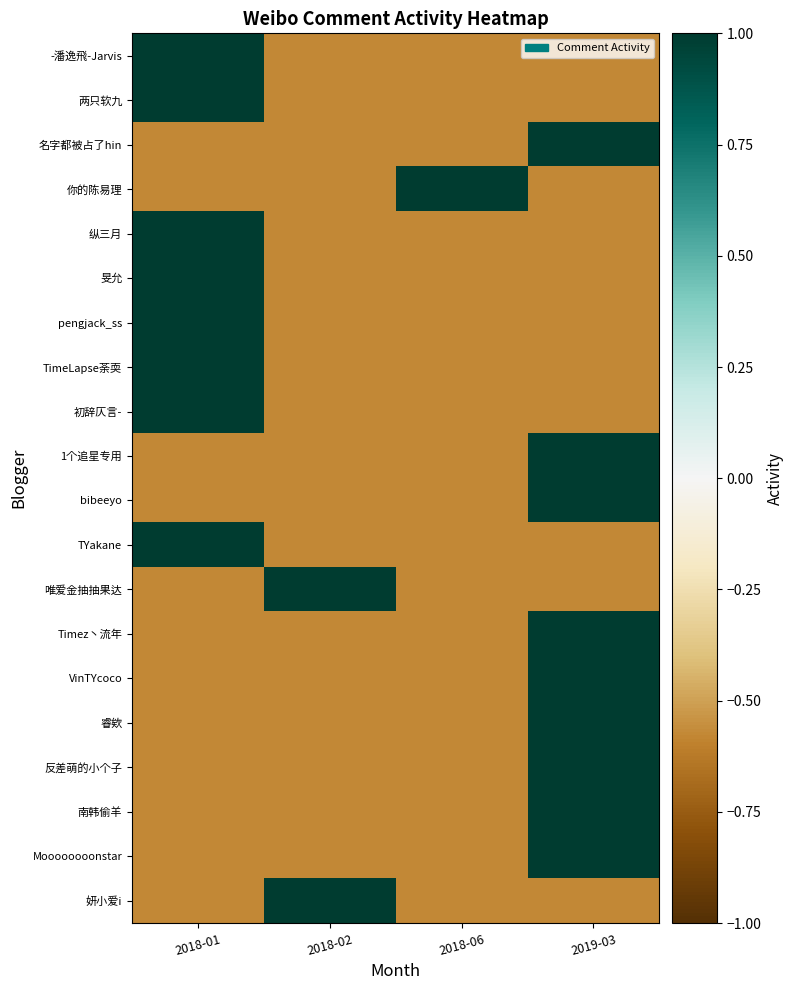

Reading left to right, transcribe all the data shown in this chart.

-潘逸飛-Jarvis: 2018-01=1.0	2018-02=-0.6	2018-06=-0.6	2019-03=-0.6
两只软九: 2018-01=1.0	2018-02=-0.6	2018-06=-0.6	2019-03=-0.6
名字都被占了hin: 2018-01=-0.6	2018-02=-0.6	2018-06=-0.6	2019-03=1.0
你的陈易理: 2018-01=-0.6	2018-02=-0.6	2018-06=1.0	2019-03=-0.6
纵三月: 2018-01=1.0	2018-02=-0.6	2018-06=-0.6	2019-03=-0.6
旻允: 2018-01=1.0	2018-02=-0.6	2018-06=-0.6	2019-03=-0.6
pengjack_ss: 2018-01=1.0	2018-02=-0.6	2018-06=-0.6	2019-03=-0.6
TimeLapse荼耎: 2018-01=1.0	2018-02=-0.6	2018-06=-0.6	2019-03=-0.6
初辞仄言-: 2018-01=1.0	2018-02=-0.6	2018-06=-0.6	2019-03=-0.6
1个追星专用: 2018-01=-0.6	2018-02=-0.6	2018-06=-0.6	2019-03=1.0
bibeeyo: 2018-01=-0.6	2018-02=-0.6	2018-06=-0.6	2019-03=1.0
TYakane: 2018-01=1.0	2018-02=-0.6	2018-06=-0.6	2019-03=-0.6
唯爱金抽抽果达: 2018-01=-0.6	2018-02=1.0	2018-06=-0.6	2019-03=-0.6
Timez丶流年: 2018-01=-0.6	2018-02=-0.6	2018-06=-0.6	2019-03=1.0
VinTYcoco: 2018-01=-0.6	2018-02=-0.6	2018-06=-0.6	2019-03=1.0
睿欸: 2018-01=-0.6	2018-02=-0.6	2018-06=-0.6	2019-03=1.0
反差萌的小个子: 2018-01=-0.6	2018-02=-0.6	2018-06=-0.6	2019-03=1.0
南韩偷羊: 2018-01=-0.6	2018-02=-0.6	2018-06=-0.6	2019-03=1.0
Moooooooonstar: 2018-01=-0.6	2018-02=-0.6	2018-06=-0.6	2019-03=1.0
妍小爱i: 2018-01=-0.6	2018-02=1.0	2018-06=-0.6	2019-03=-0.6